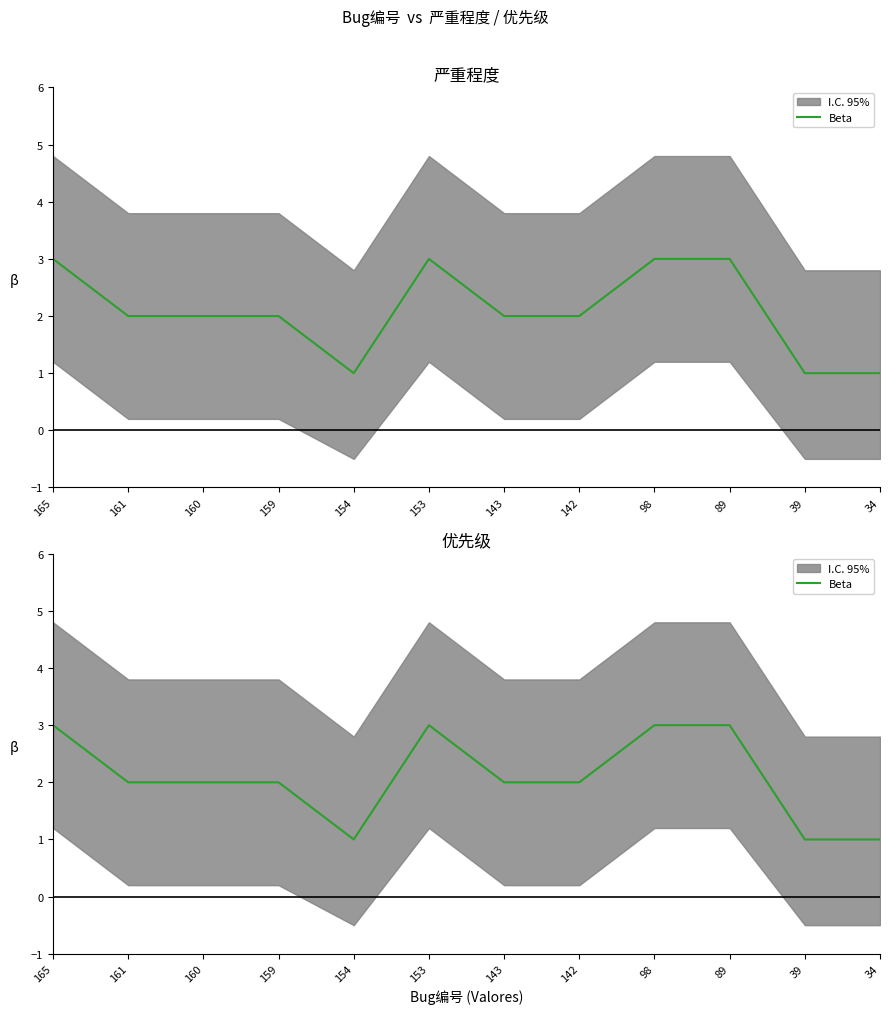

List the labels in order of value, largest first.

165, 153, 98, 89, 161, 160, 159, 143, 142, 154, 39, 34